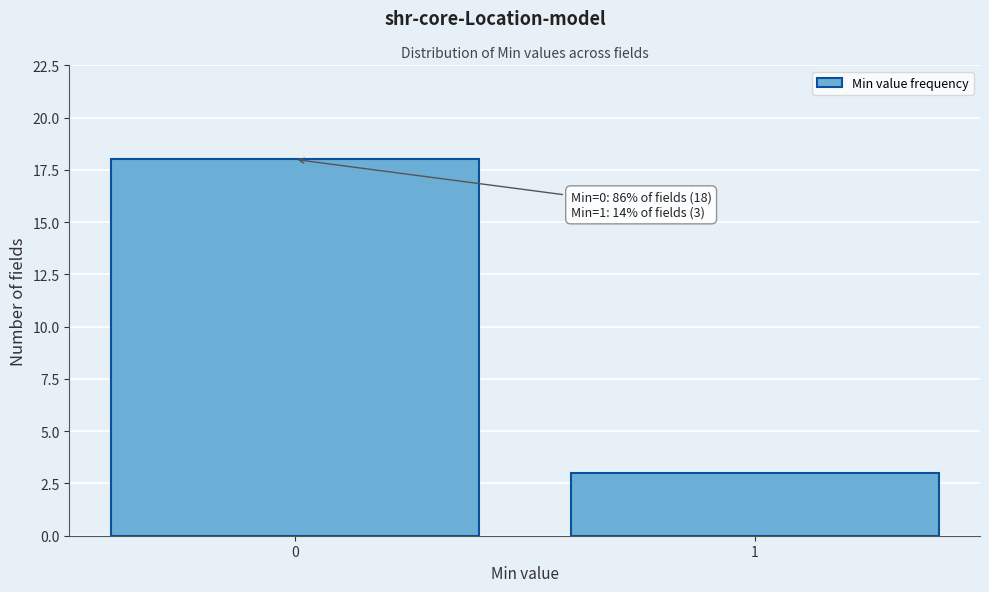

Reading right to left, transcribe all the data shown in this chart.

1=3	0=18